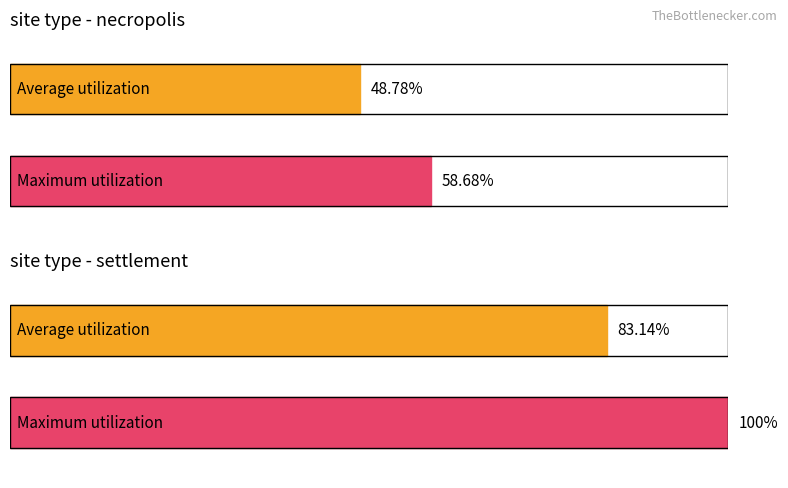

What is the sum of the Maximum utilization values at settlement and necropolis?

158.7